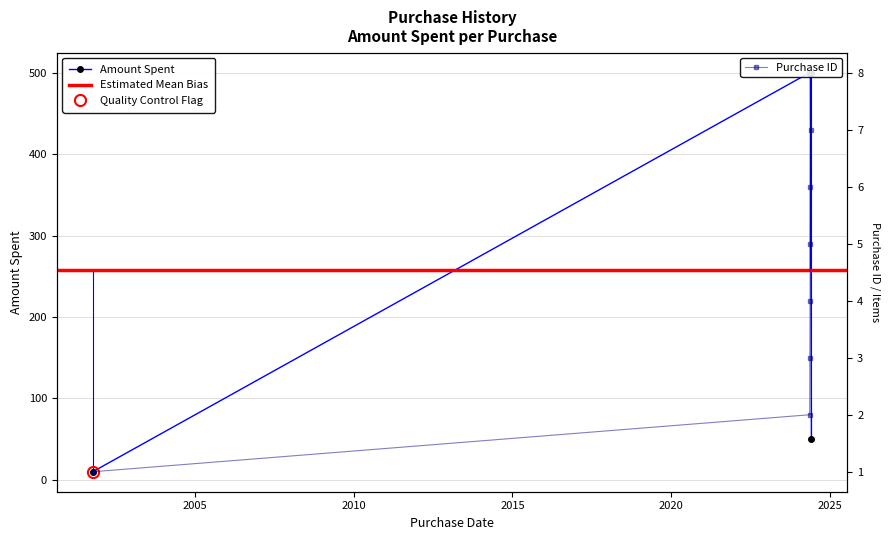

Which series has the largest total across all categories?

amount_spent